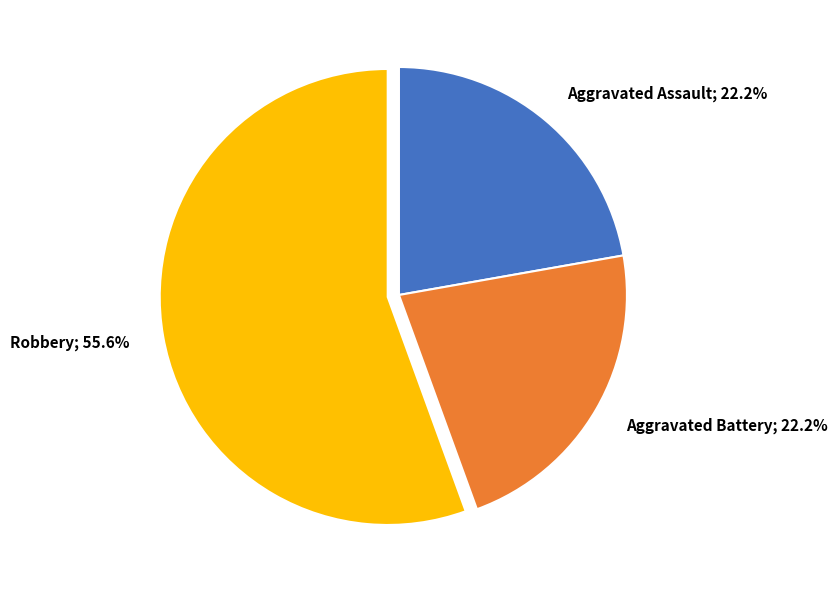

What is the ratio of the value at Aggravated Assault; 22.2% to the value at Aggravated Battery; 22.2%?

1.0